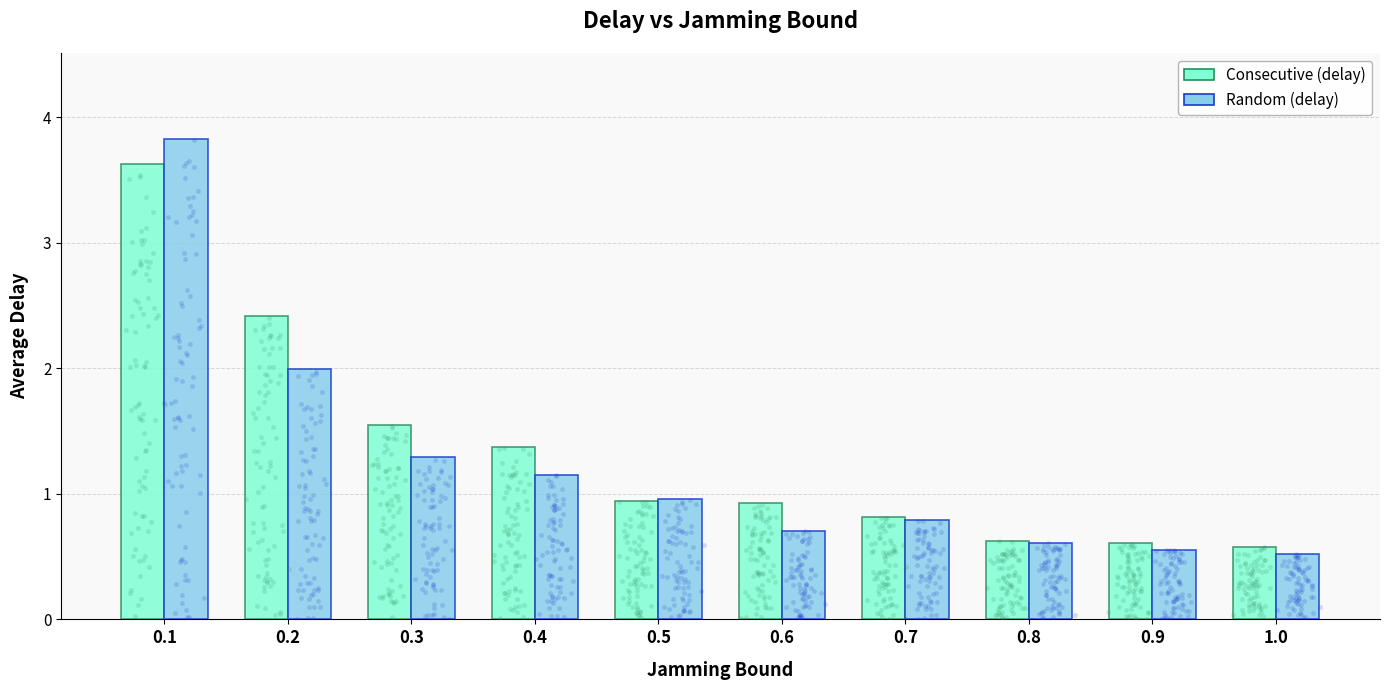

Which series has the largest total across all categories?

Consecutive (delay)